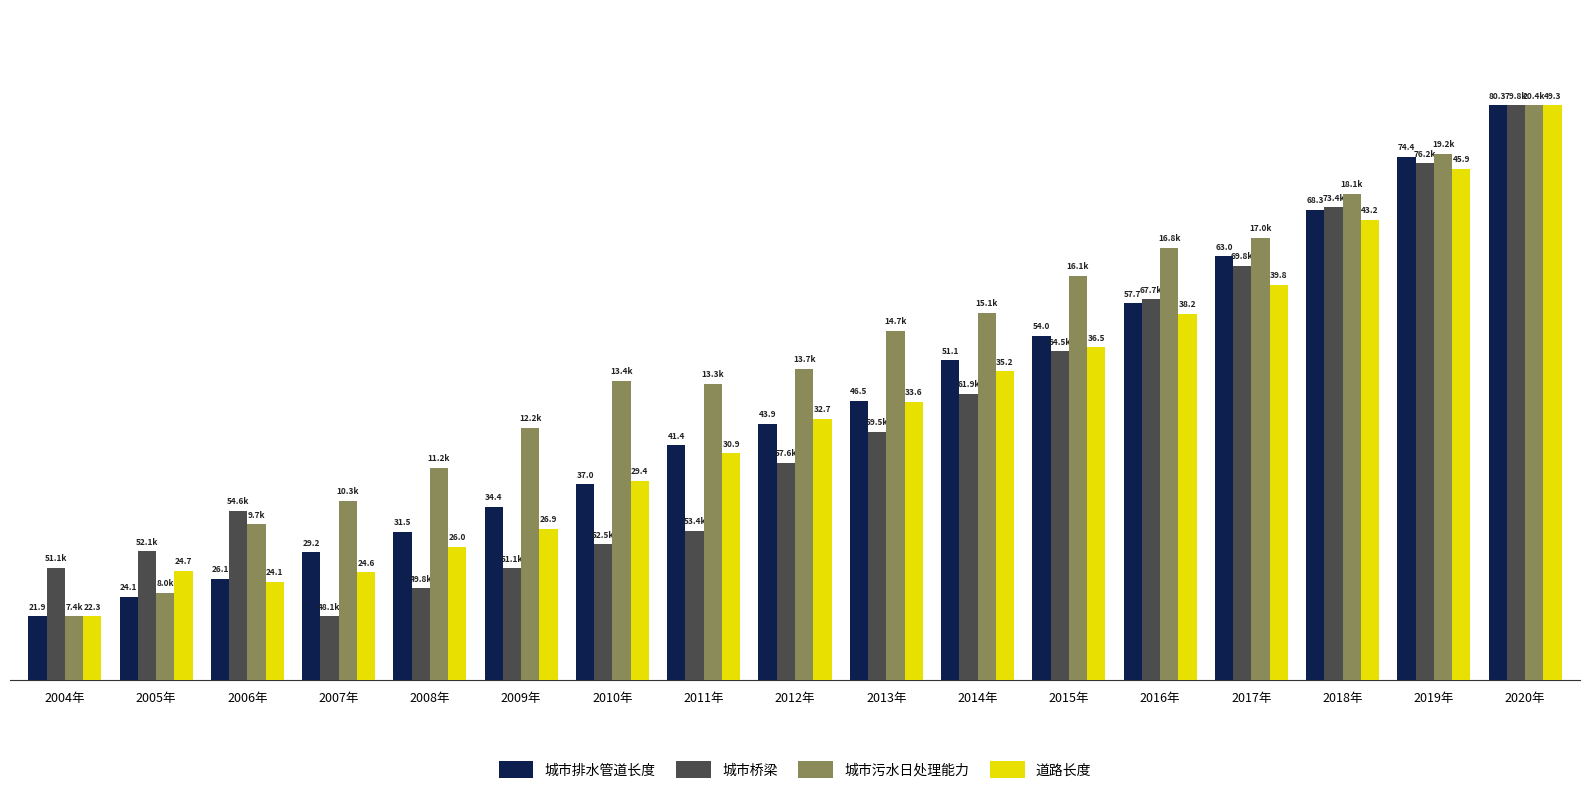

What are all the series names shown in the legend?

城市排水管道长度, 城市桥梁, 城市污水日处理能力, 道路长度